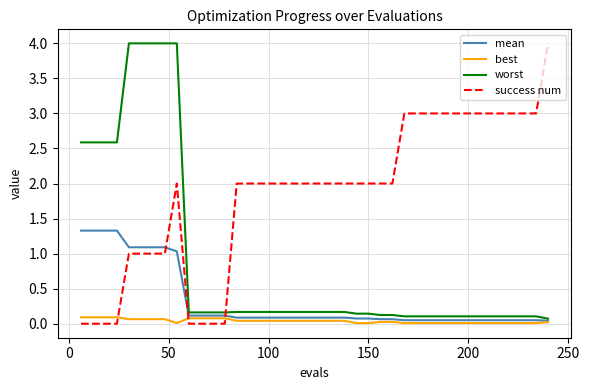

True or false: best and success num intersect in this chart.

True